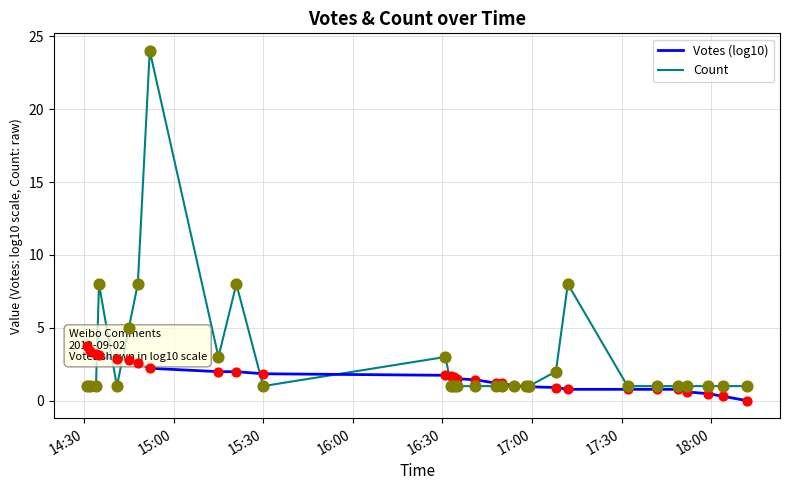

Which series reaches the maximum Y coordinate?

Count